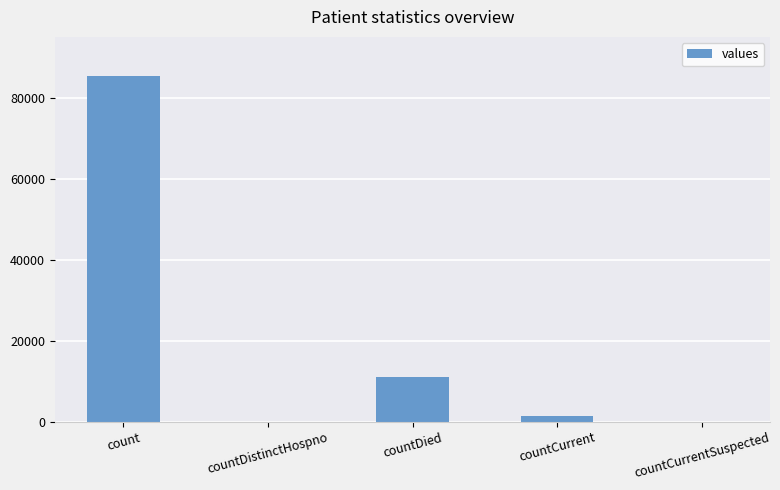

How many categories are shown in the chart?

5